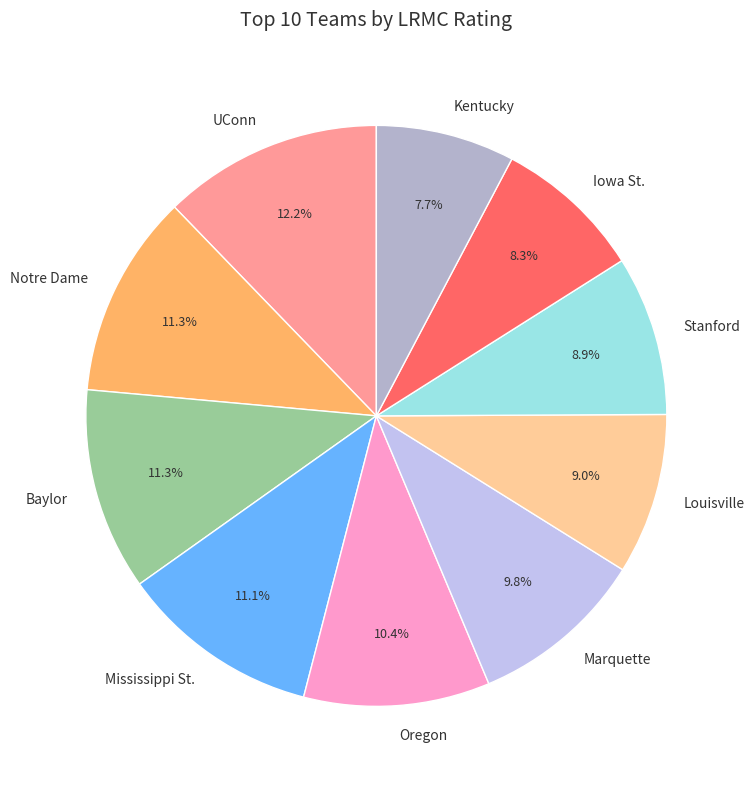

The Stanford slice represents 9% of the pie. True or false?

True